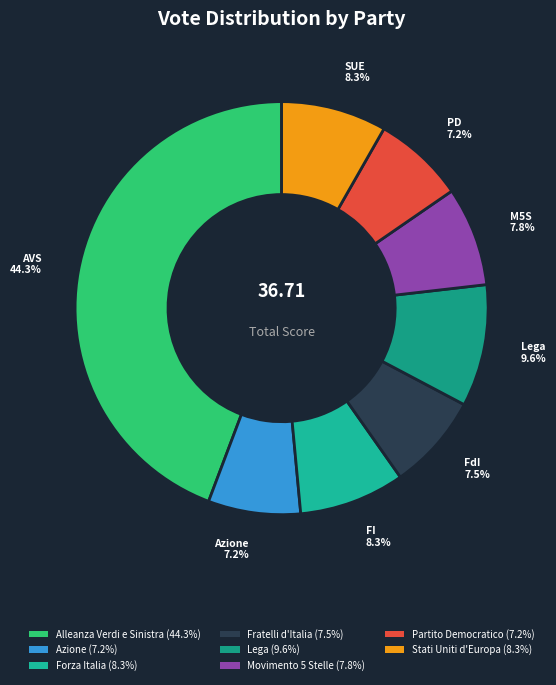

Count the number of slices in the pie.

8